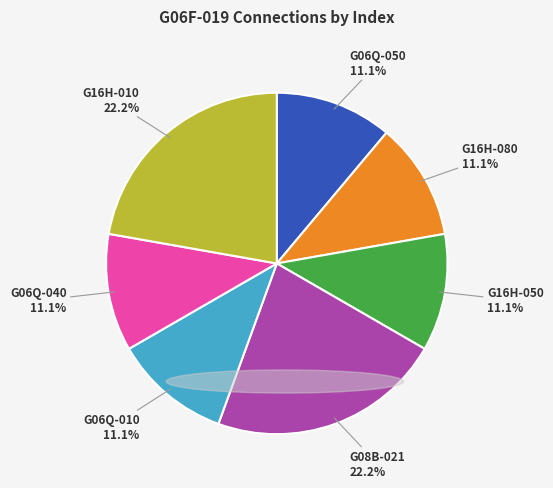

Combined, what portion of the pie is G06Q-050 and G16H-050?

22.2%